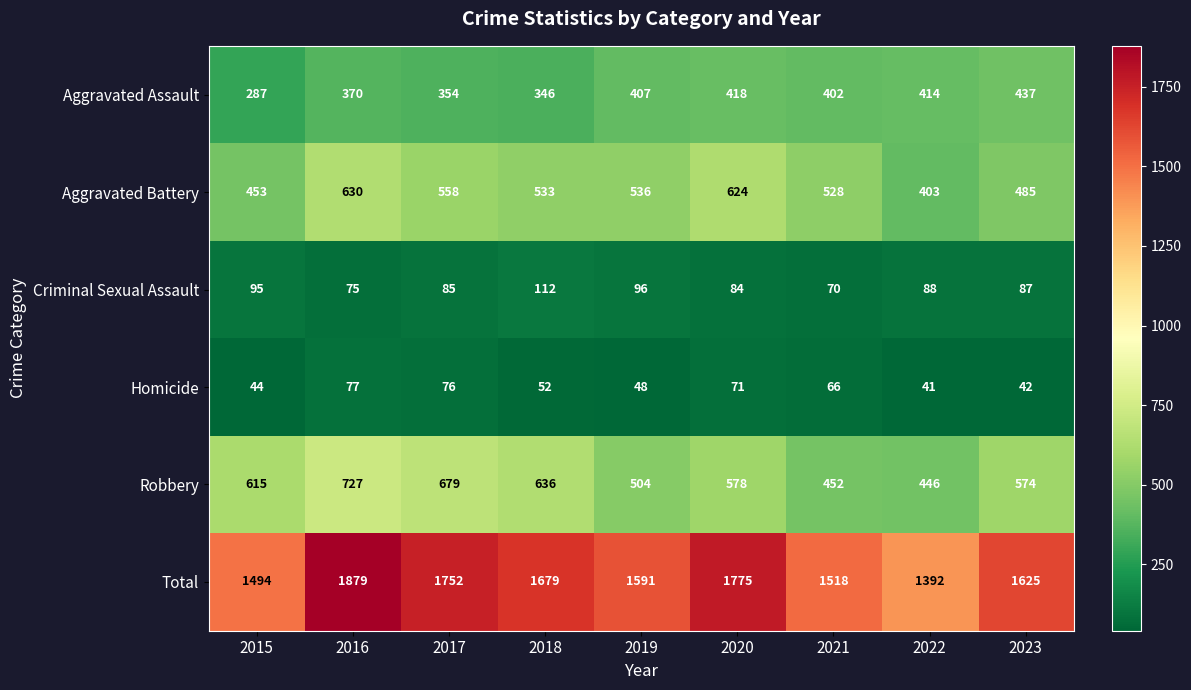

Which series has the largest range (max minus min)?

Total